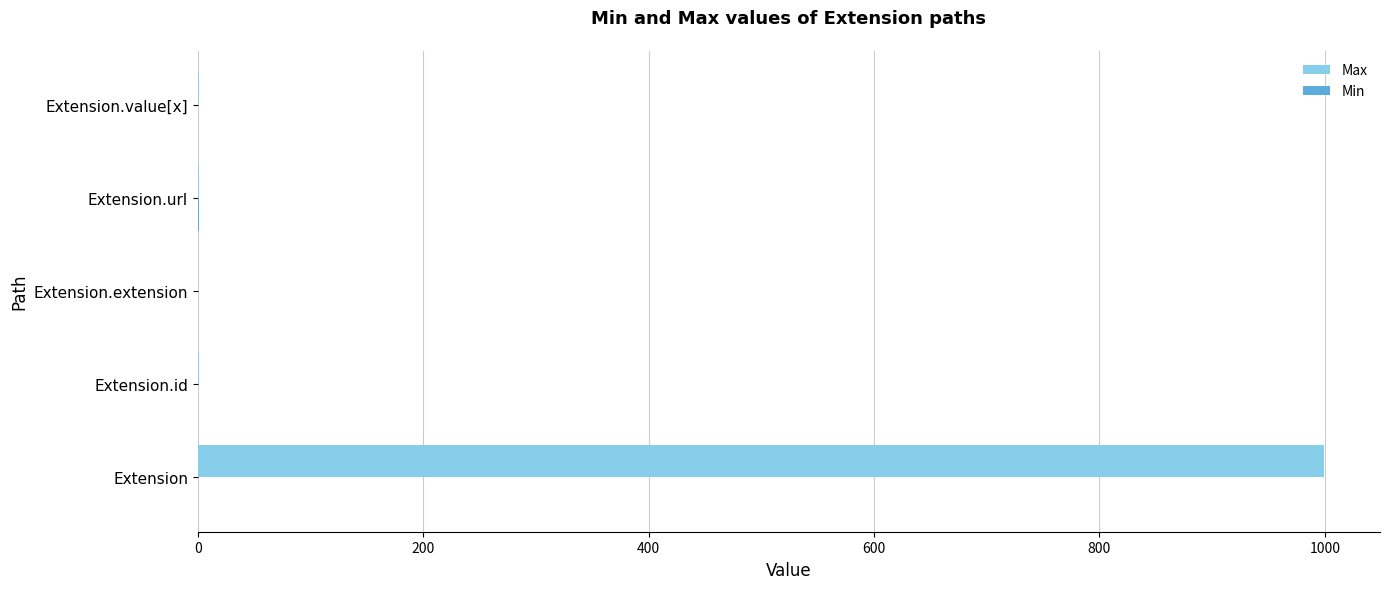

Which series changed the most between Extension and Extension.url?

Max